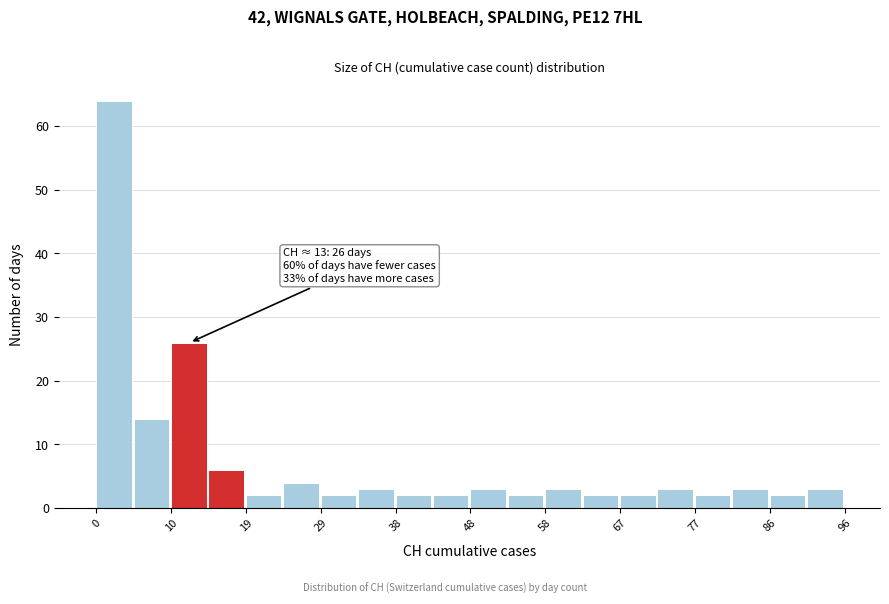

Over which range of the x-axis is the bar tallest?

0.0 to 4.8